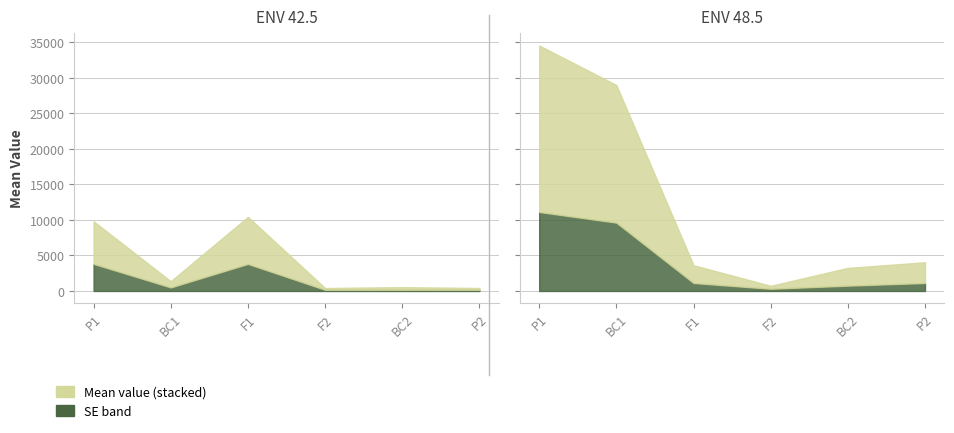

Reading left to right, transcribe all the data shown in this chart.

mean_env1: P1=6000.0	BC1=875.0	F1=6625.0	F2=250.0	BC2=375.0	P2=250.0
SE_env1: P1=3814.4	BC1=503.0	F1=3814.4	F2=167.7	BC2=167.7	P2=167.7
mean_env2: P1=23437.5	BC1=19375.0	F1=2500.0	F2=416.7	BC2=2500.0	P2=2916.7
SE_env2: P1=11125.0	BC1=9625.0	F1=1125.0	F2=312.5	BC2=750.0	P2=1125.0